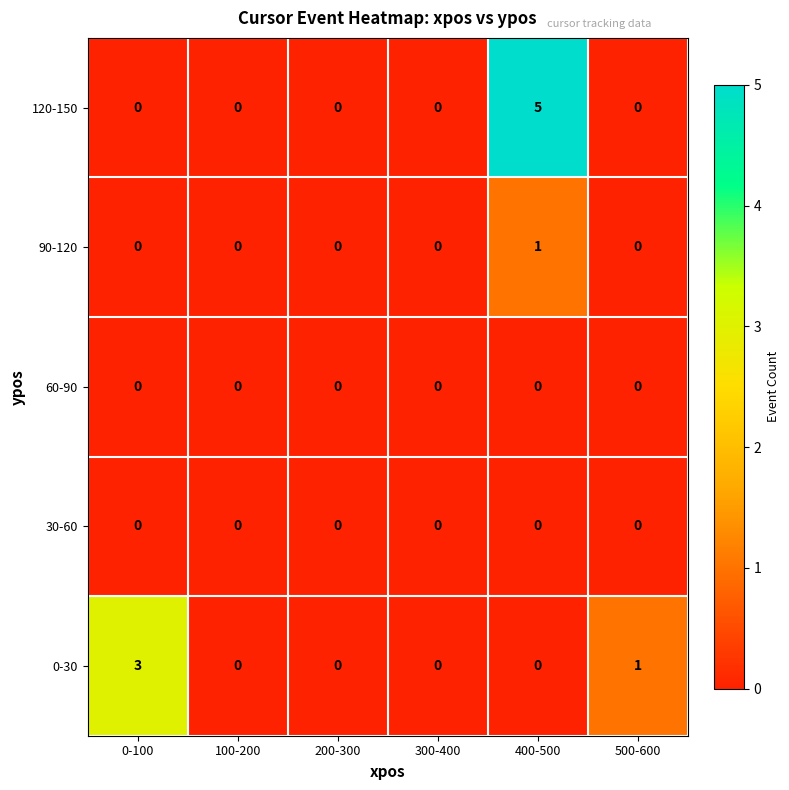

At which category is the sum across all series the highest?

400-500